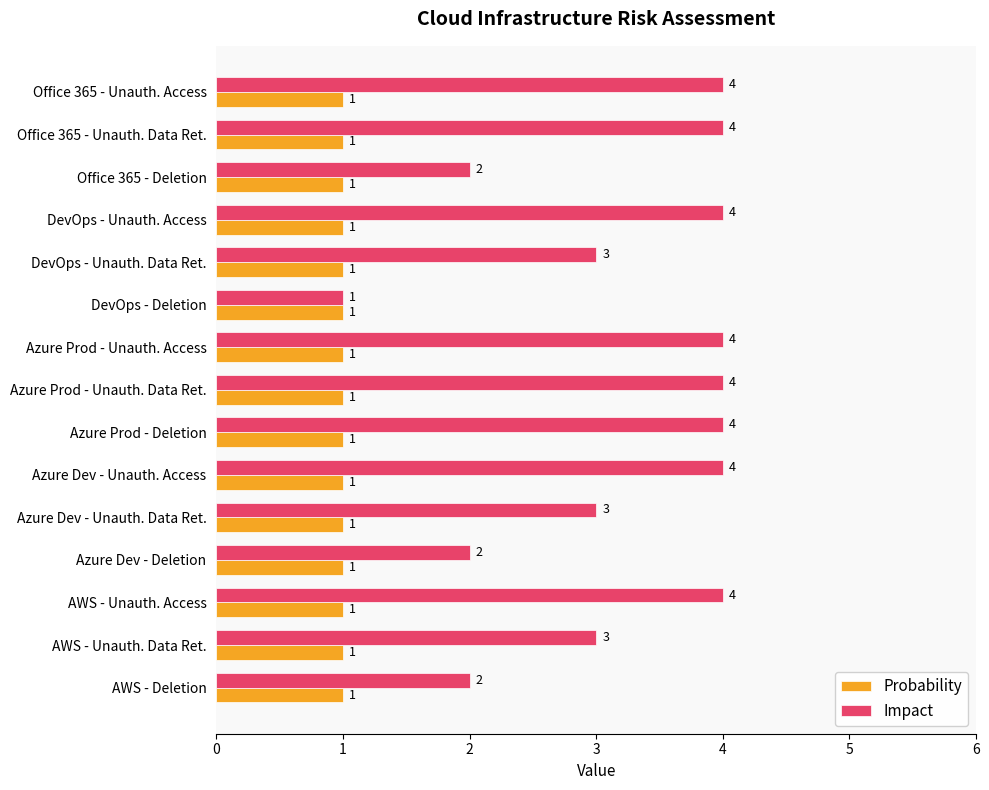

Count the number of data series in this chart.

2